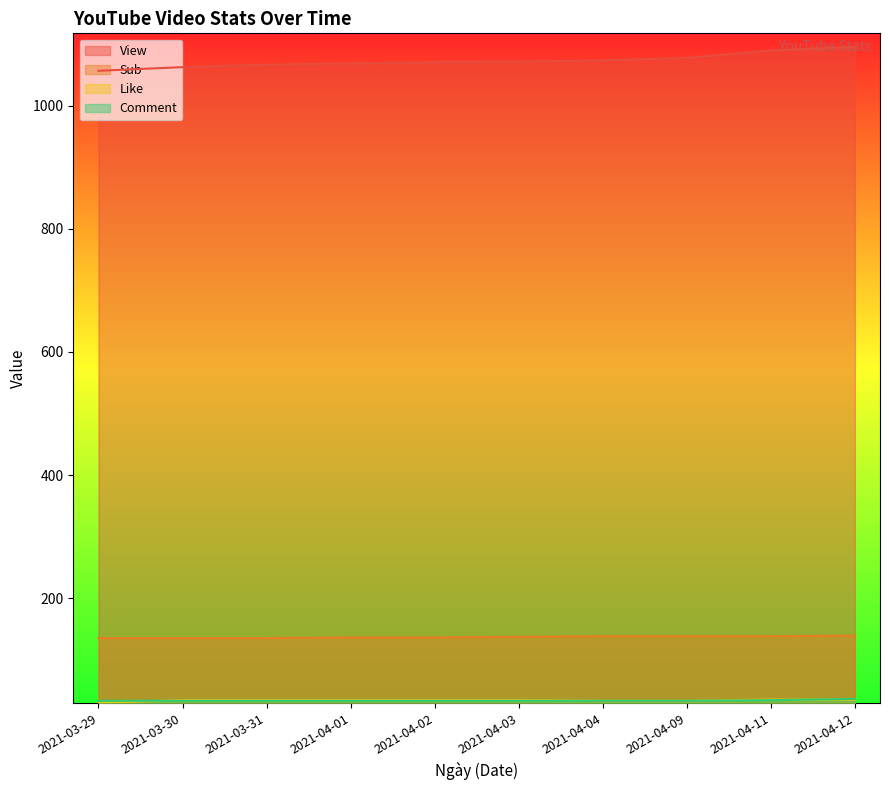

What is the minimum value for View?

1057